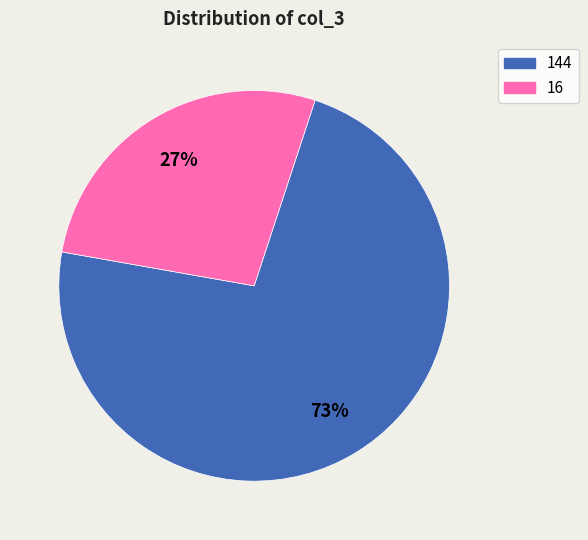

How many slices are in this pie chart?

2